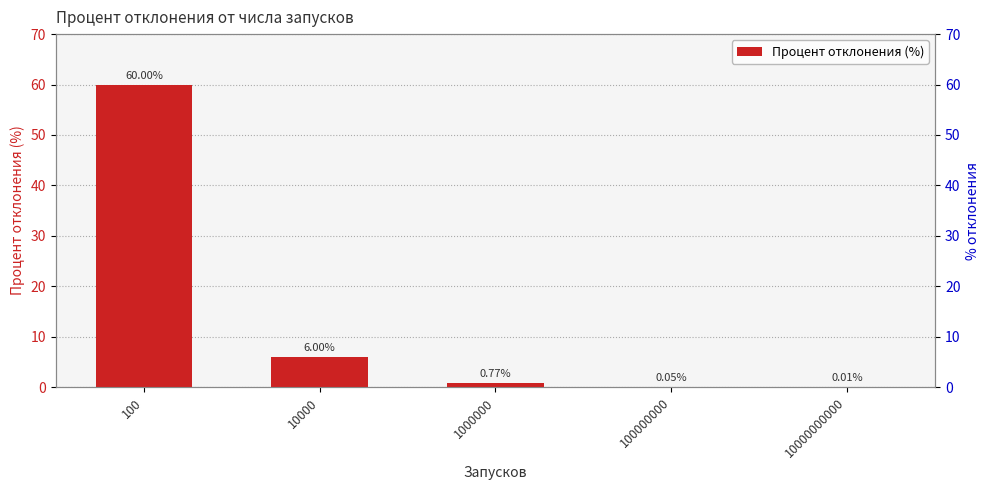

At which category does the chart reach its minimum across all series?

10000000000